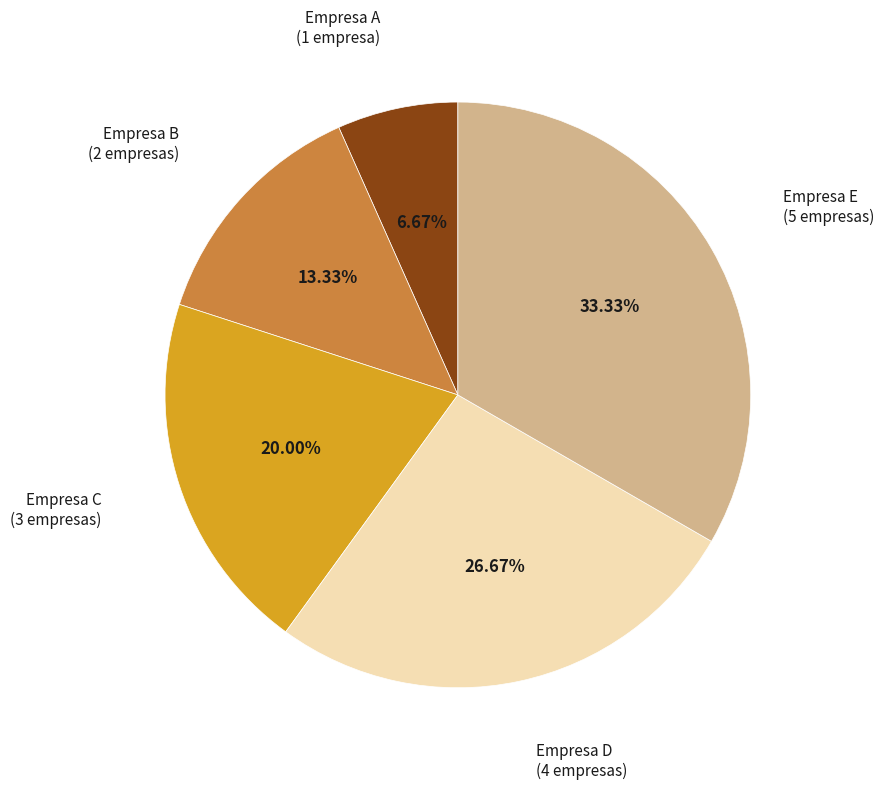

Is there a majority slice in this chart?

No